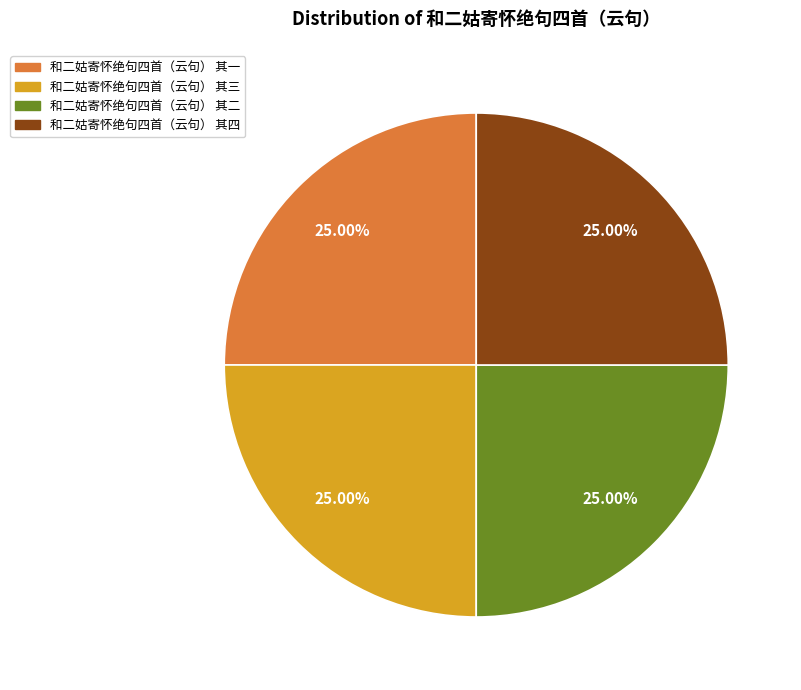

Approximately how many times larger is the value at 和二姑寄怀绝句四首（云句） 其三 compared to 和二姑寄怀绝句四首（云句） 其二?

1.0